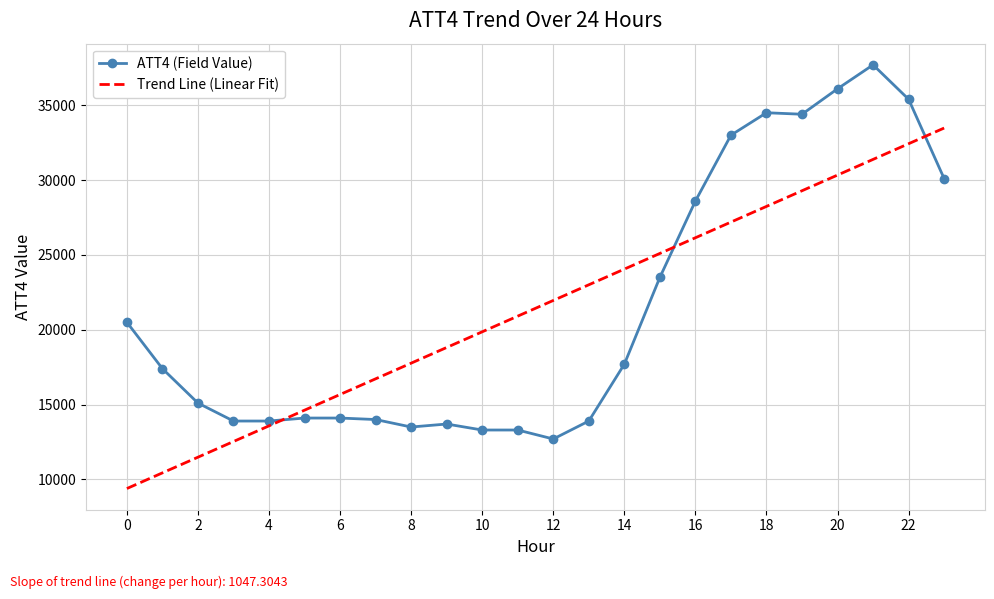

What are all the series names shown in the legend?

ATT4 (Field Value), Trend Line (Linear Fit)